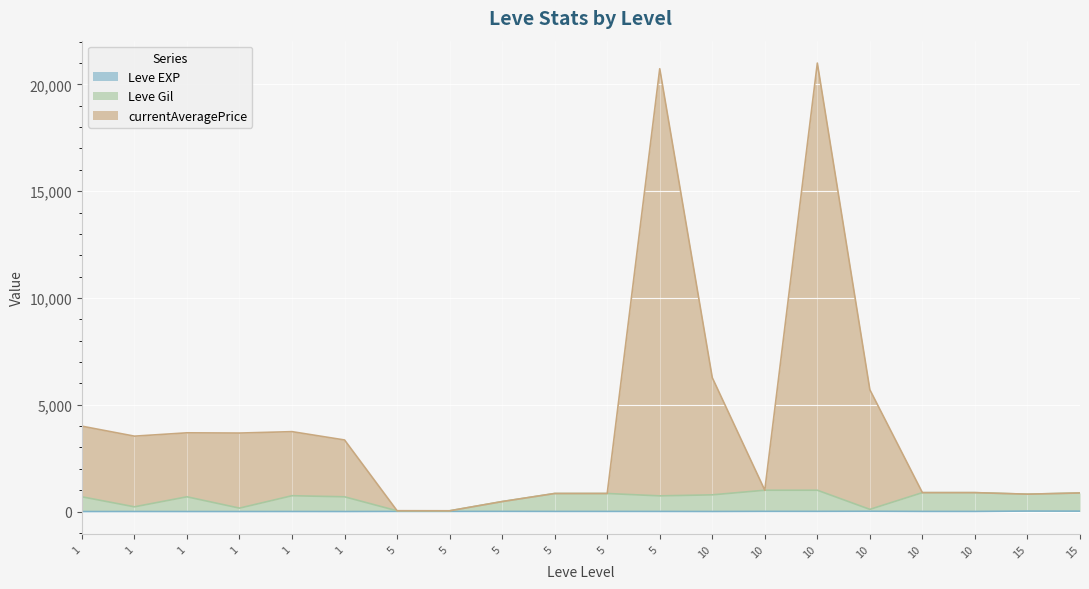

True or false: Leve EXP and Leve Gil intersect in this chart.

False